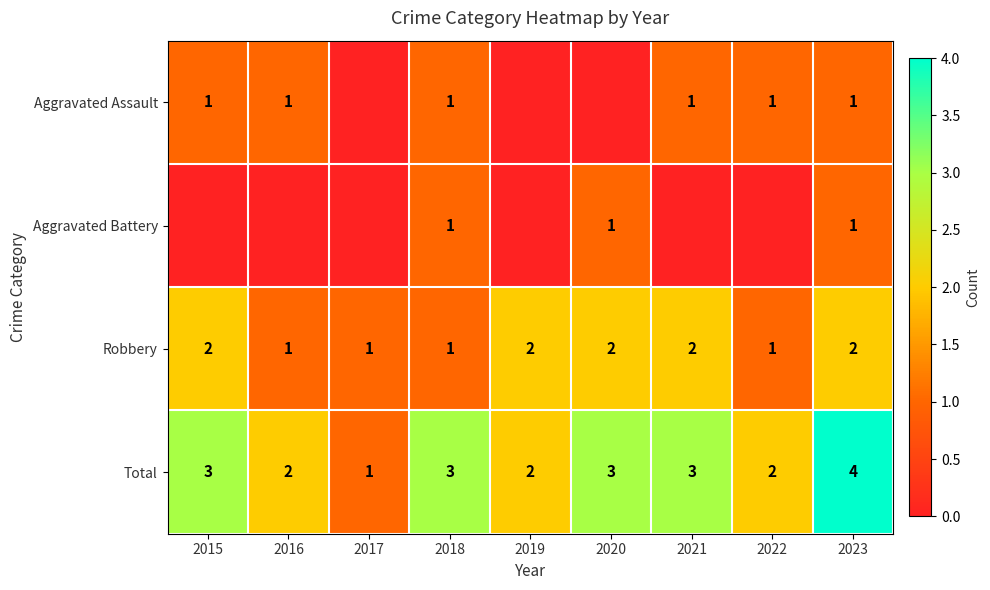

What is the sum of the Total values at 2022 and 2016?

4